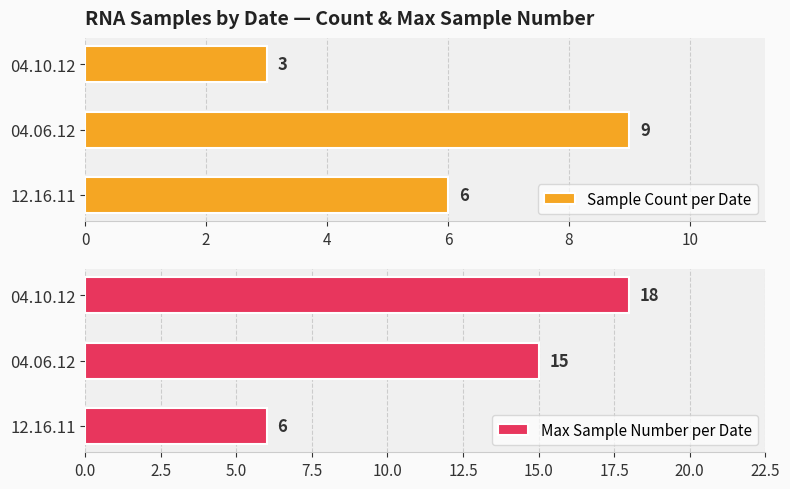

The Max Sample Number per Date series shows 18 at 4. True or false?

True